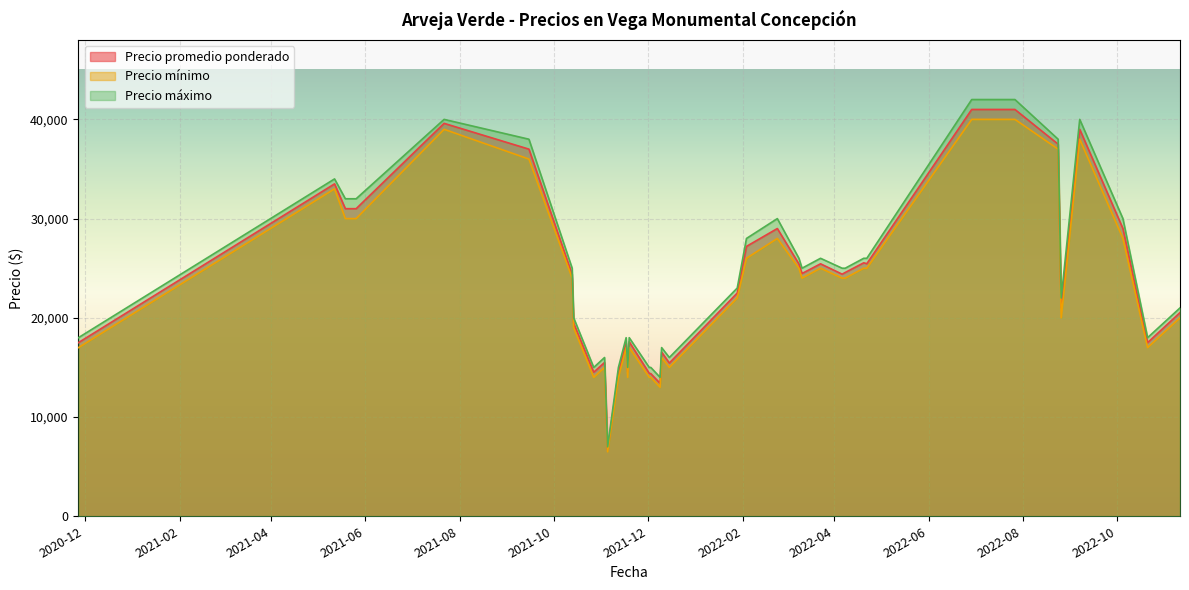

What is the difference between the Precio máximo values at 2021-07-22 and 2022-10-21?

22000